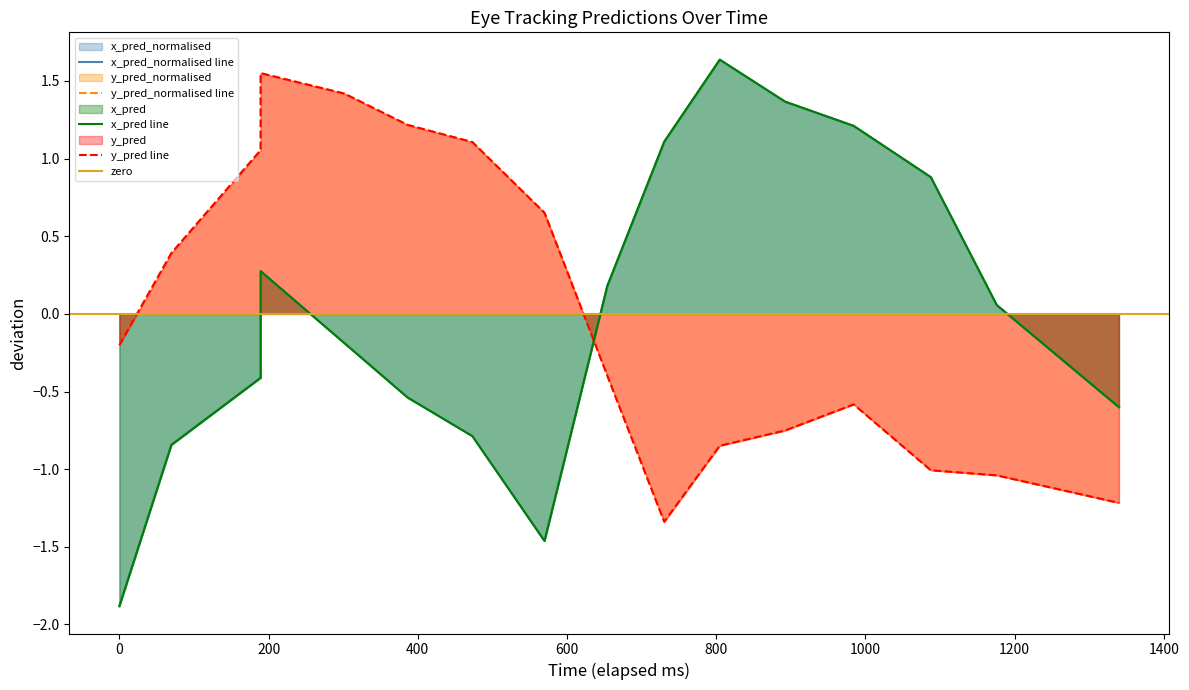

True or false: y_pred has more than 1 interior local peaks.

True